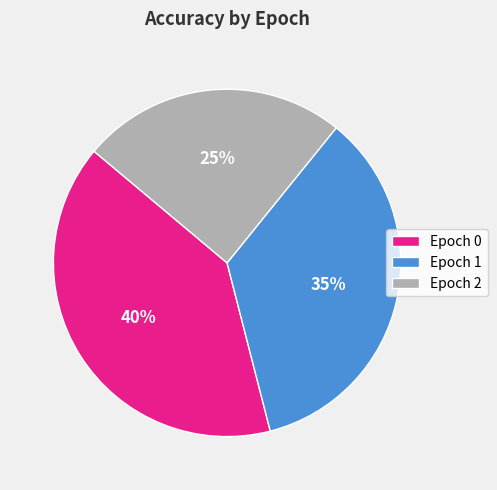

How many segments does this pie chart have?

3